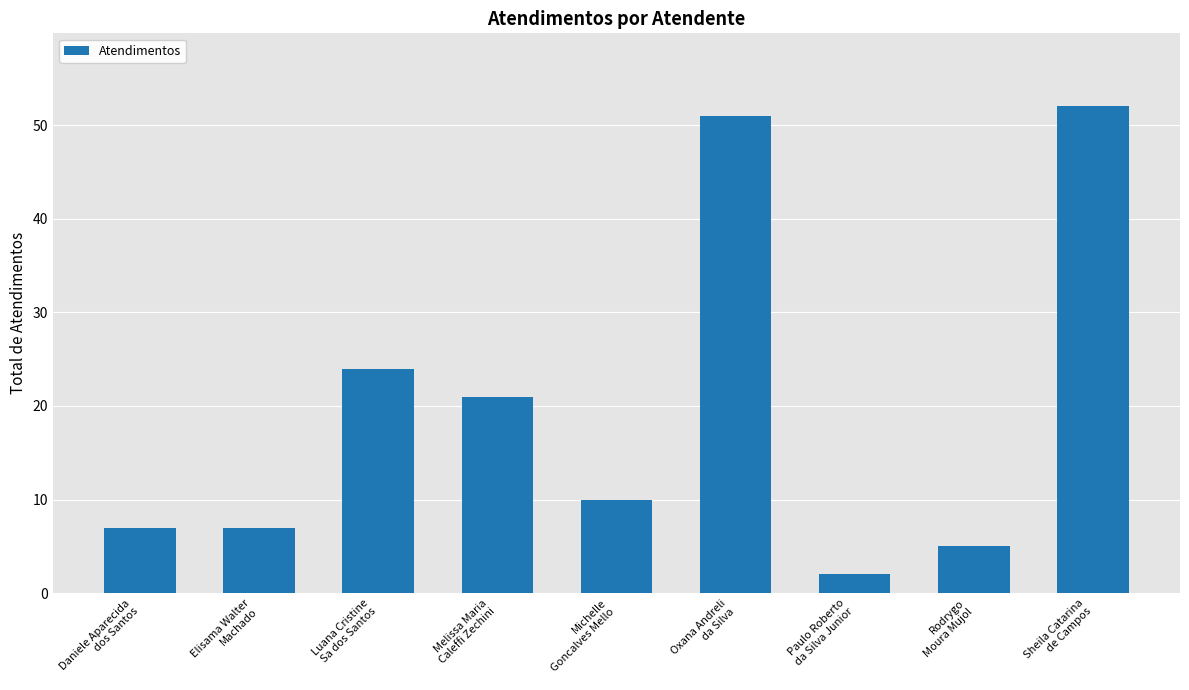

The chart shows a value of 12 at Daniele Aparecida
dos Santos. True or false?

False